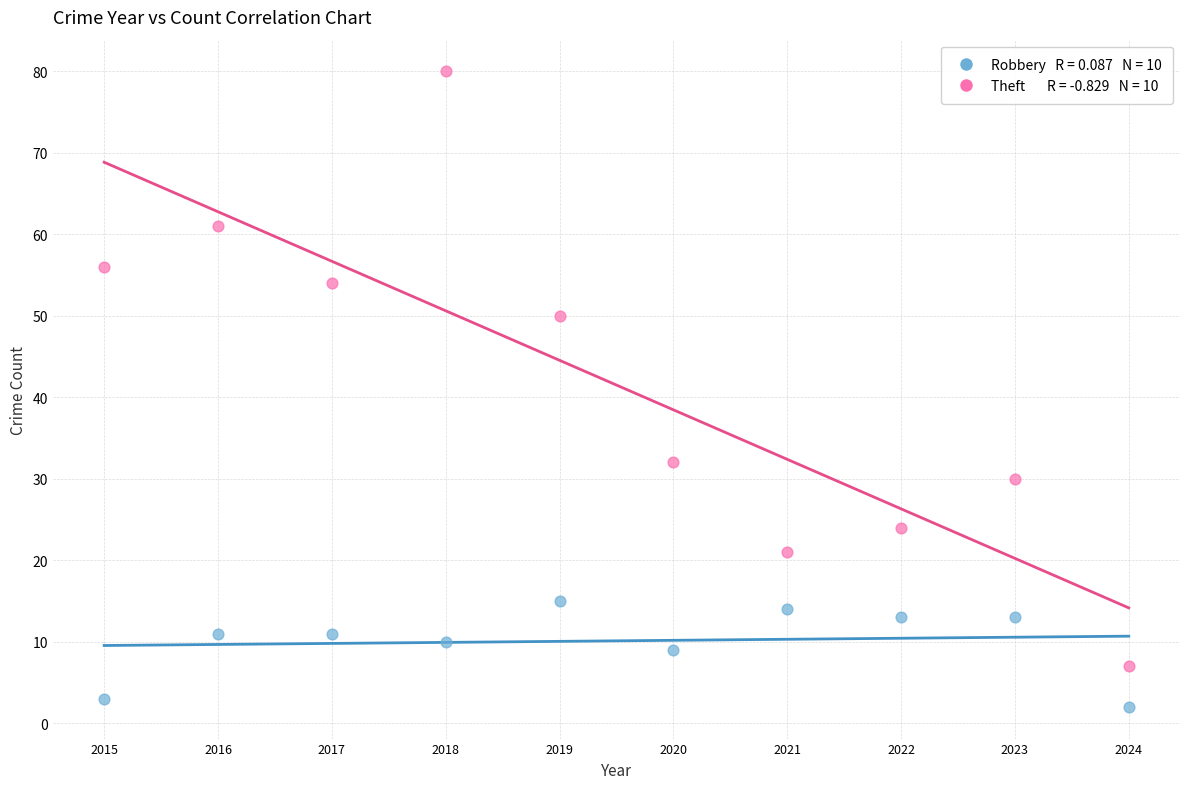

Across all data points, what is the range of Y values (max minus min)?

78